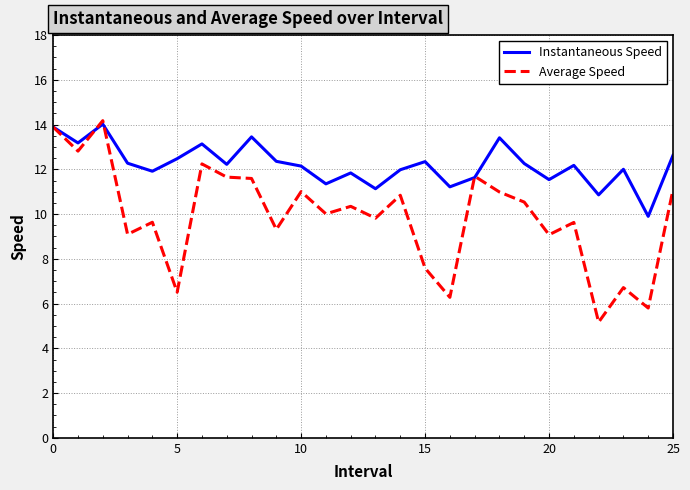

What are all the series names shown in the legend?

Instantaneous Speed, Average Speed